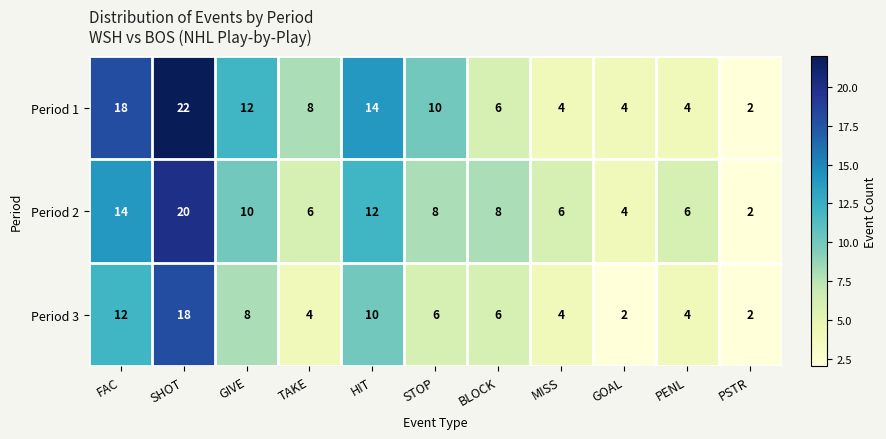

The Period 1 series shows 18 at FAC. True or false?

True